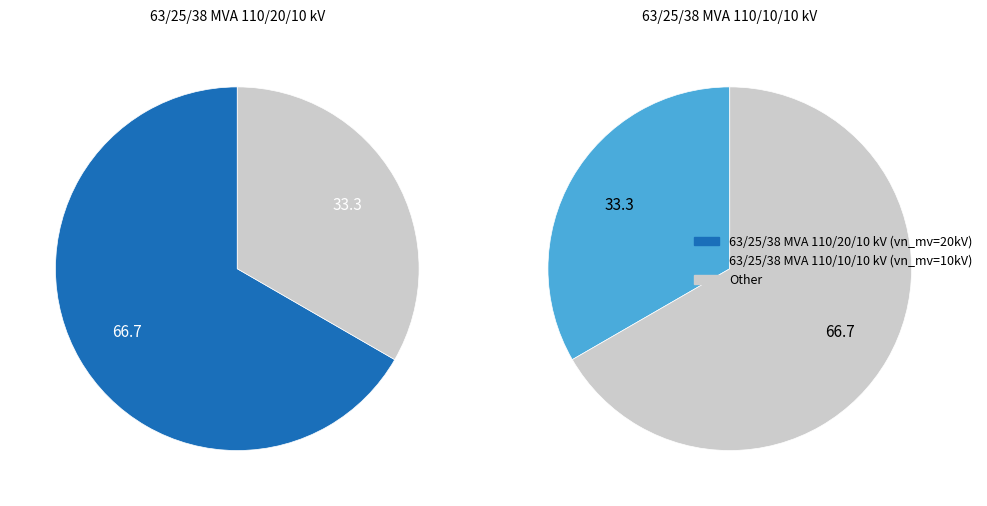

How many segments does this pie chart have?

2